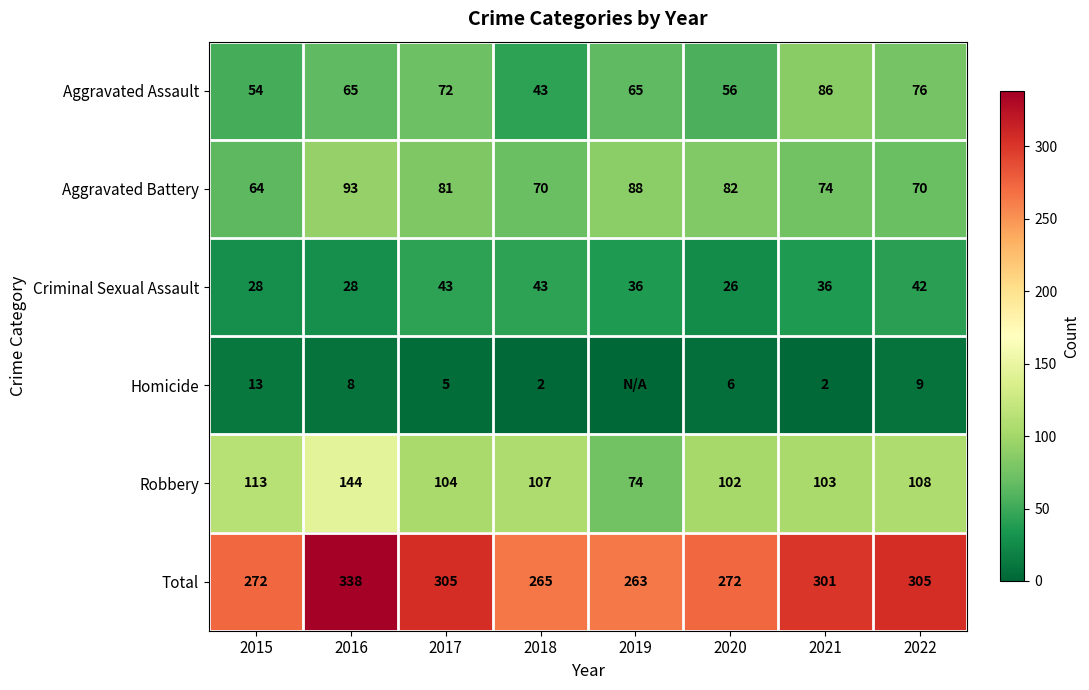

At which label is Total closest to 300?

2021